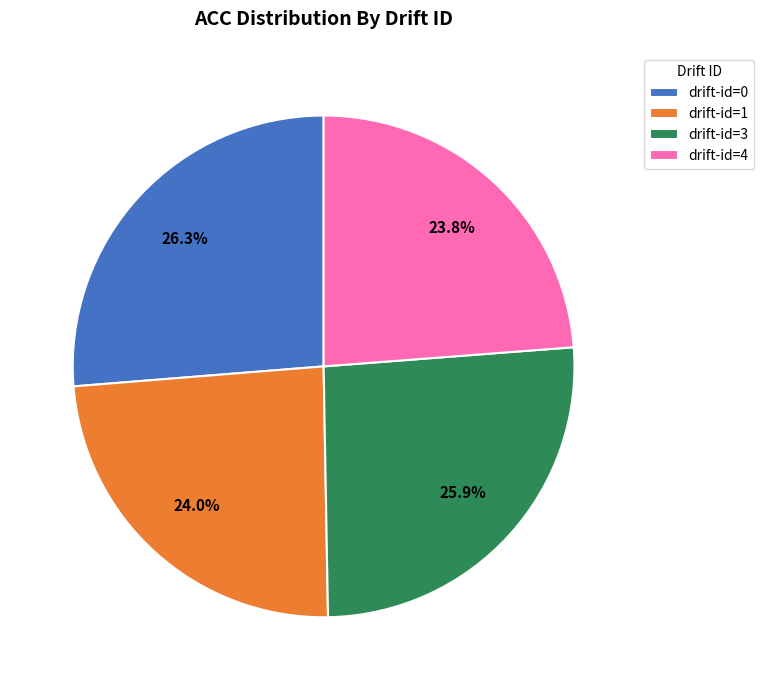

Between drift-id=3 and drift-id=1, which is larger?

drift-id=3